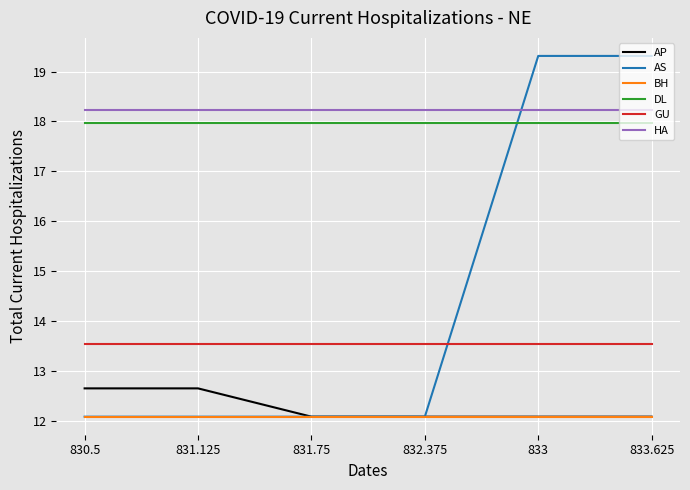

Which series has the widest spread of values?

AS